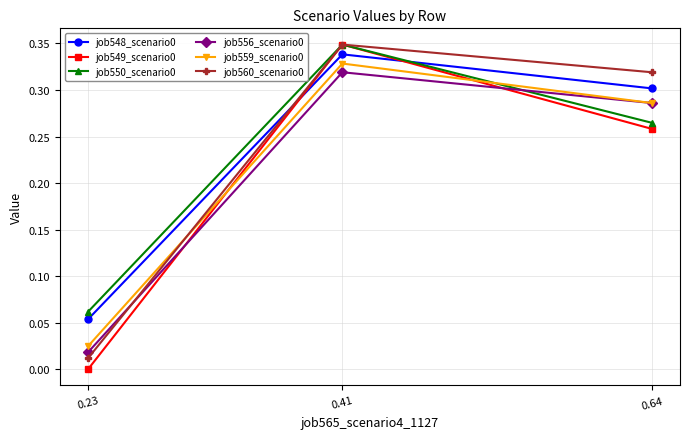

Rank the categories by job559_scenario0 value from lowest to highest.

0.23, 0.64, 0.41